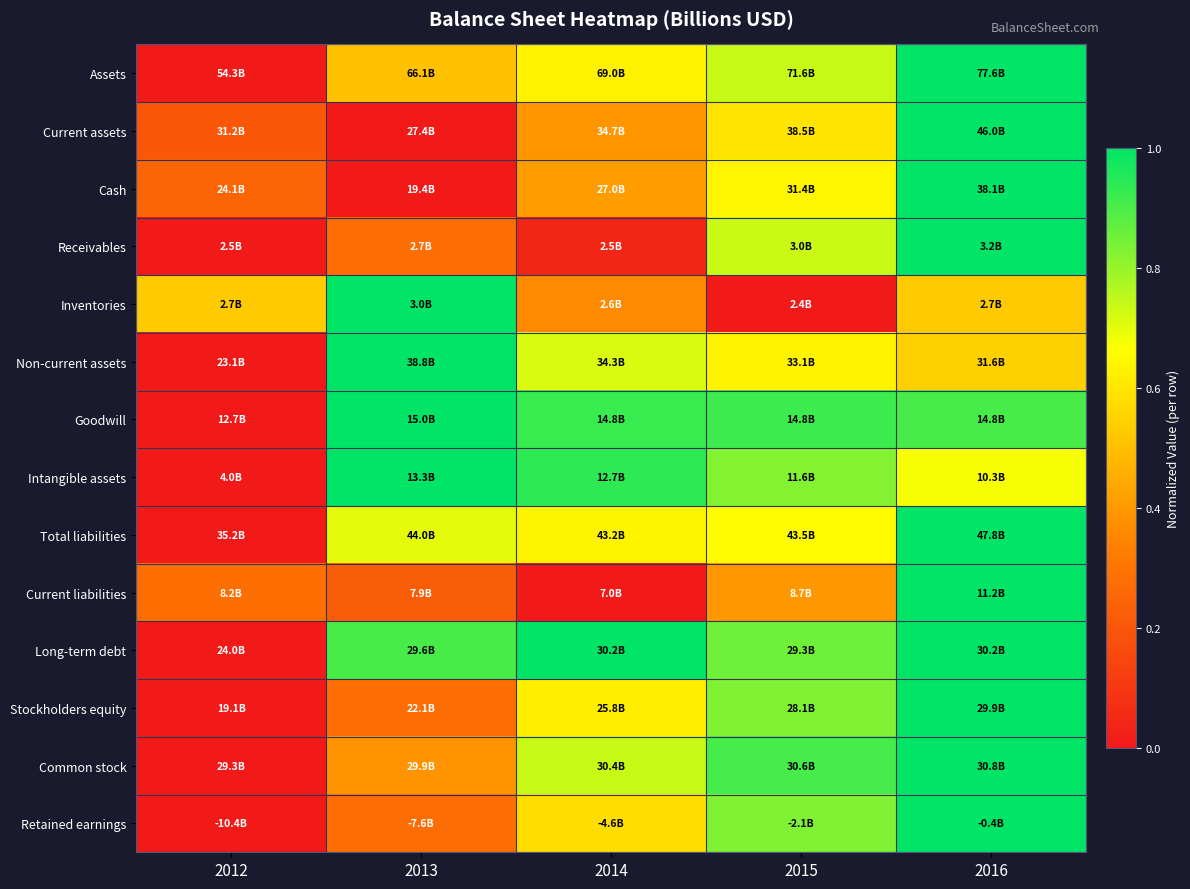

What is the difference between the highest and lowest values at 2015?

0.9